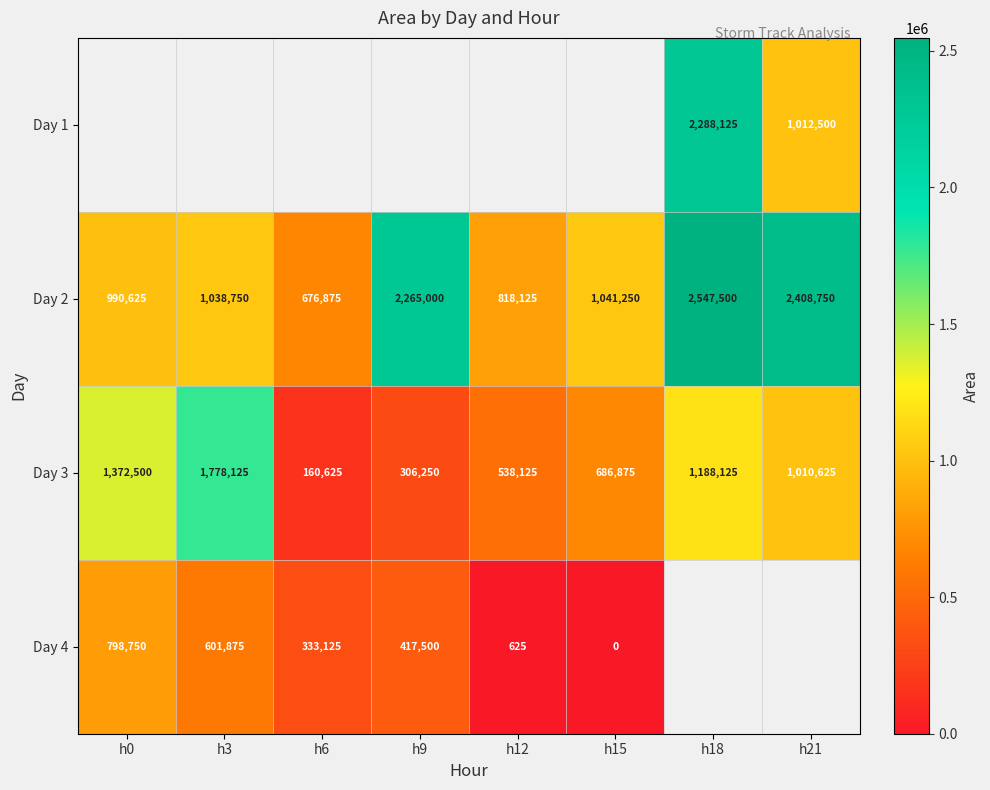

Which category has the lowest value in the Day 3 series?

h6